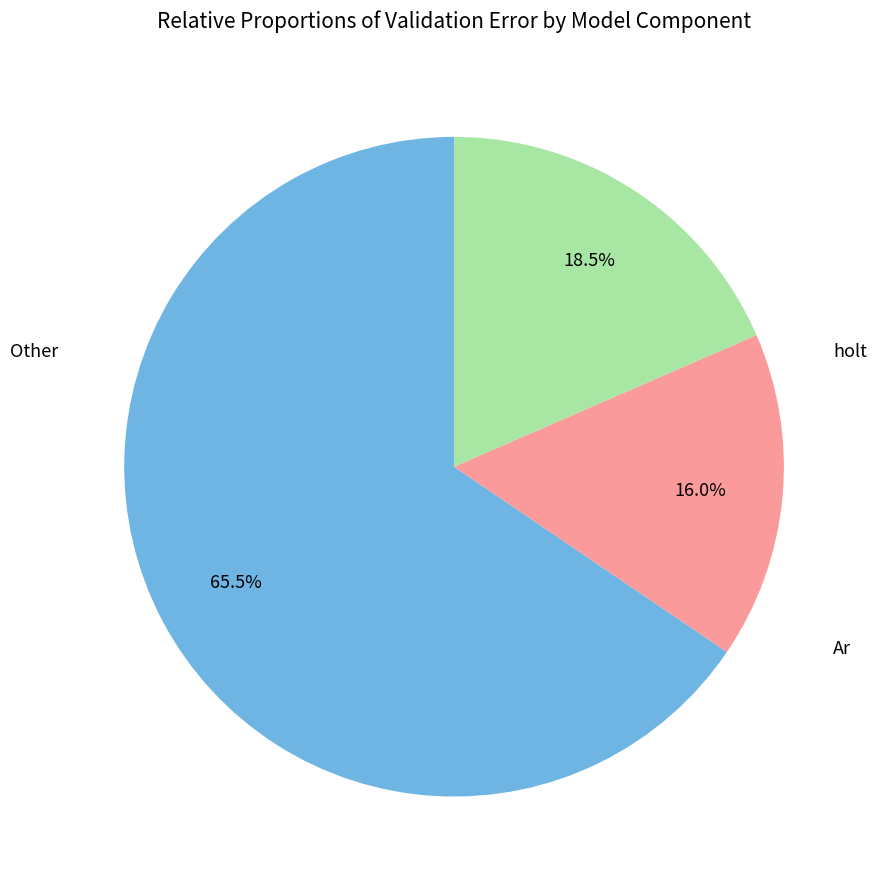

Is there any slice that represents more than half of the pie?

Yes